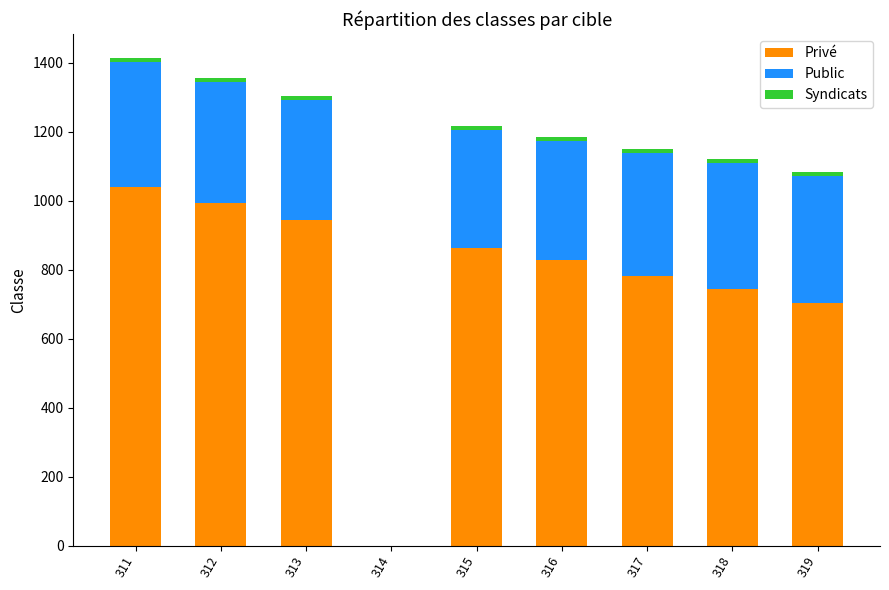

What is the highest value of the Privé series?

1038.7